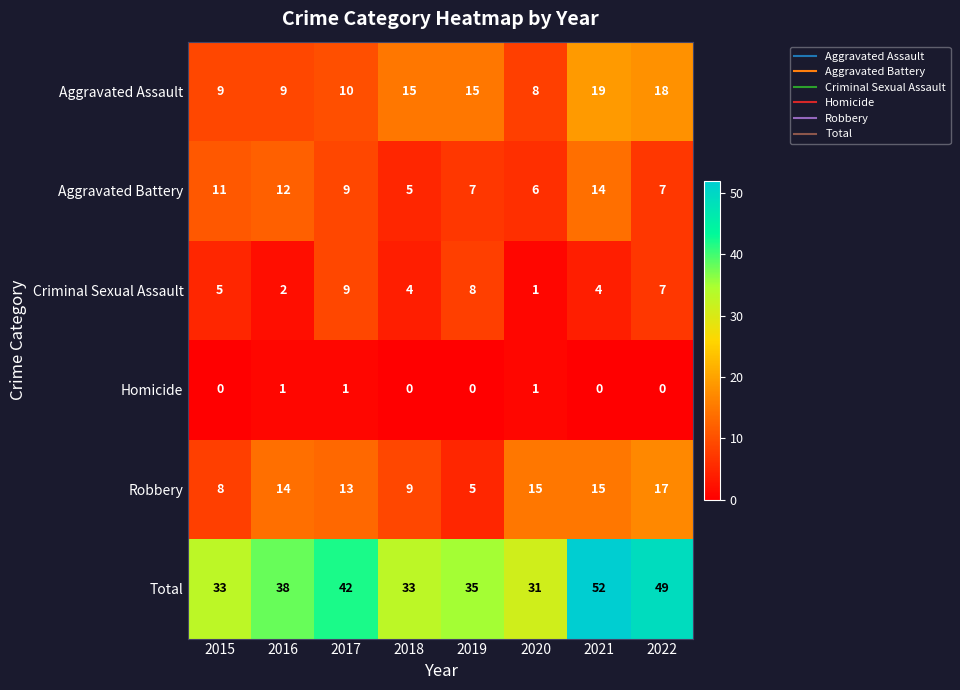

Which series has the widest spread of values?

Total